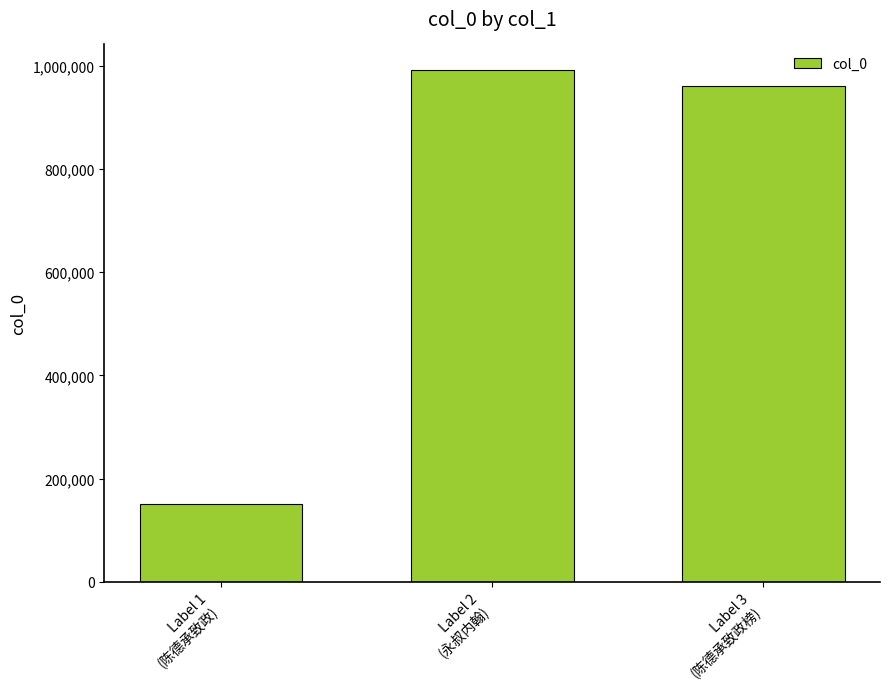

What is the difference between the maximum and minimum values?

841291